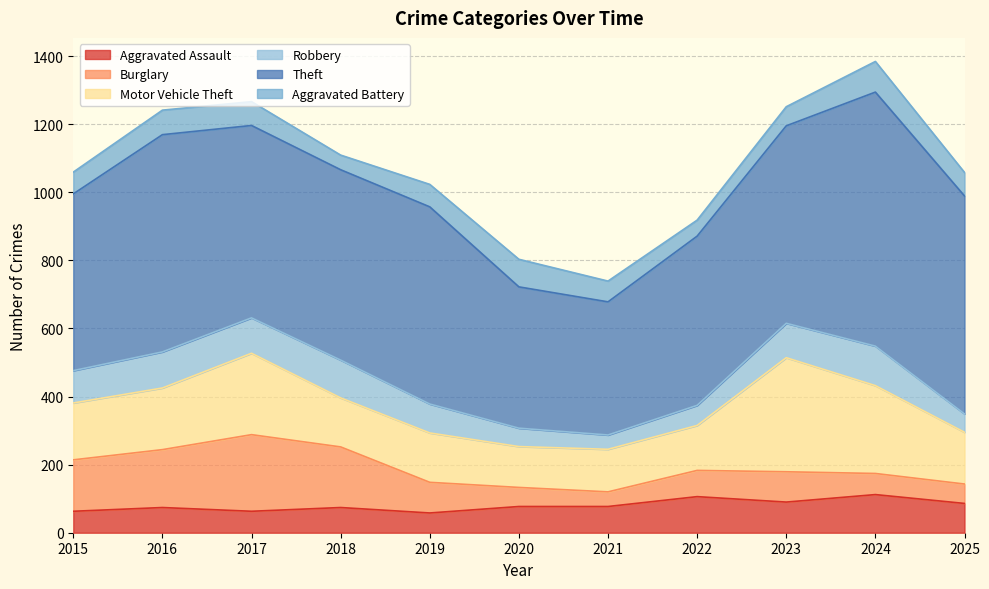

Reading left to right, transcribe all the data shown in this chart.

Aggravated Assault: 2015=63	2016=74	2017=63	2018=74	2019=58	2020=77	2021=77	2022=106	2023=90	2024=112	2025=86
Burglary: 2015=151	2016=170	2017=225	2018=178	2019=90	2020=56	2021=43	2022=77	2023=89	2024=62	2025=57
Motor Vehicle Theft: 2015=167	2016=181	2017=239	2018=144	2019=145	2020=120	2021=125	2022=132	2023=335	2024=258	2025=152
Robbery: 2015=95	2016=106	2017=104	2018=111	2019=85	2020=54	2021=42	2022=59	2023=101	2024=116	2025=54
Theft: 2015=519	2016=638	2017=565	2018=559	2019=579	2020=415	2021=391	2022=497	2023=580	2024=746	2025=640
Aggravated Battery: 2015=64	2016=72	2017=70	2018=43	2019=66	2020=81	2021=61	2022=47	2023=56	2024=90	2025=69